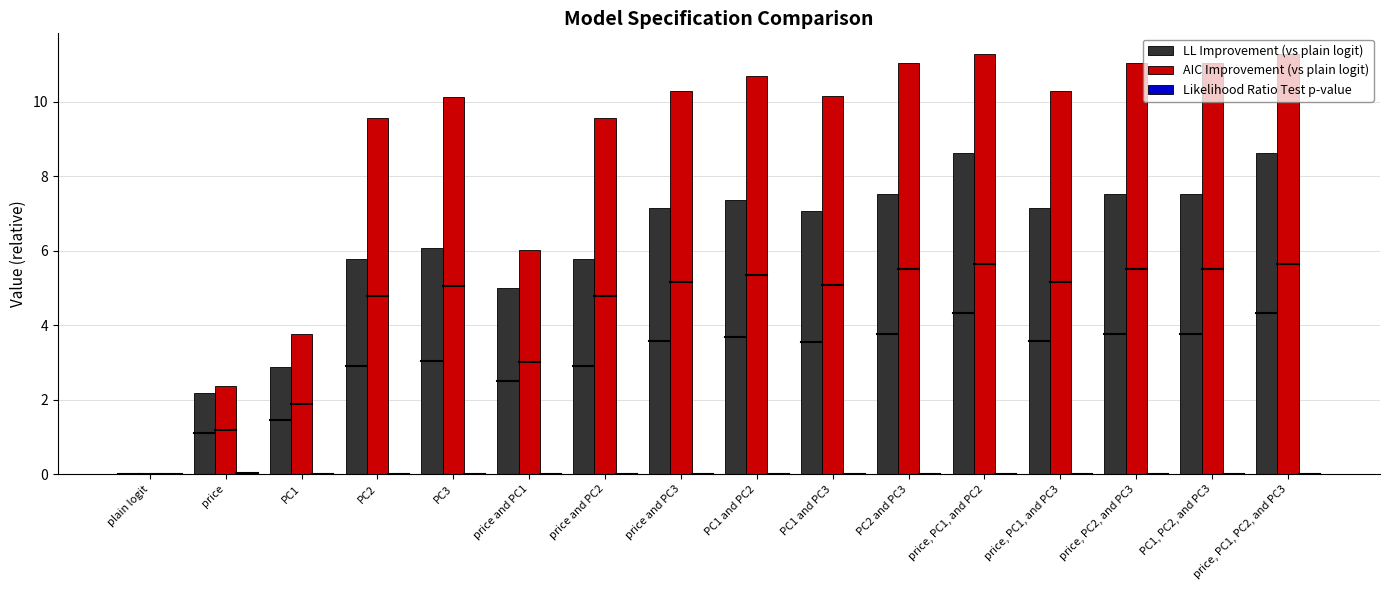

Which series has the largest total across all categories?

AIC Improvement (vs plain logit)